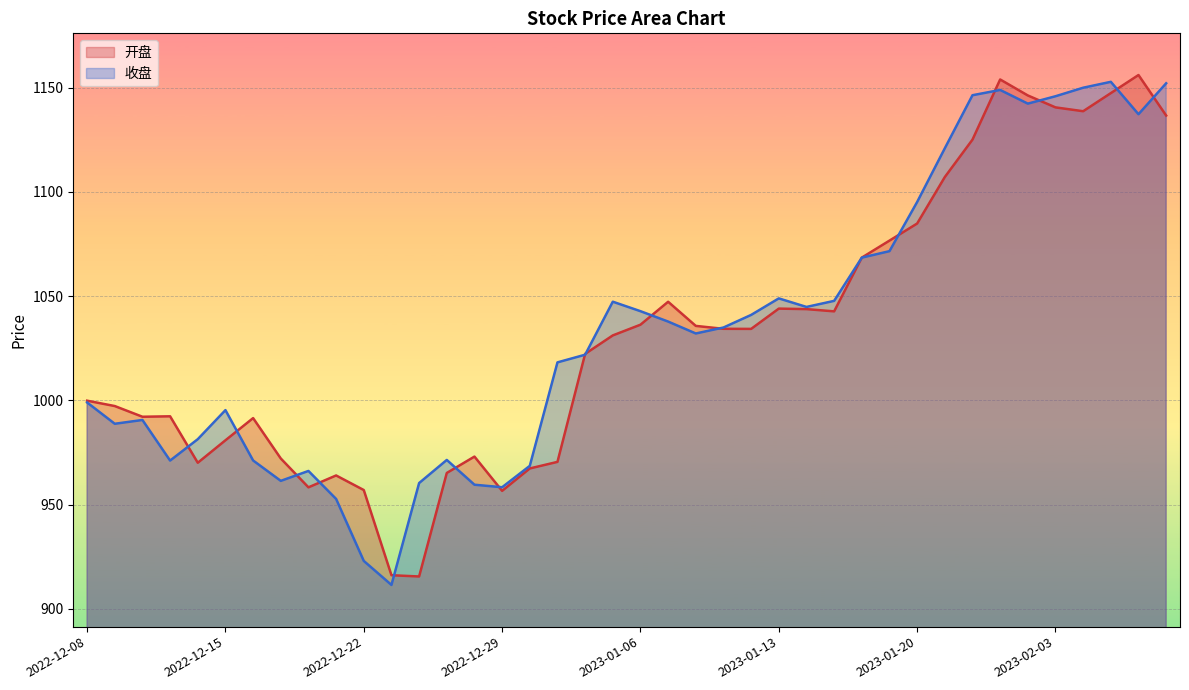

Reading left to right, list all the values displayed in this chart.

开盘: 999.9	997.3	992.2	992.4	970.1	980.9	991.5	972.2	958.3	964.0	957.0	916.2	915.6	965.2	973.1	956.6	967.4	970.5	1022.4	1031.2	1036.3	1047.3	1035.8	1034.4	1034.3	1044.1	1043.8	1042.8	1068.5	1076.7	1084.9	1107.2	1125.1	1154.0	1146.3	1140.6	1138.7	1147.4	1156.1	1136.7
收盘: 999.0	988.8	990.6	971.2	981.4	995.4	971.2	961.5	966.2	952.8	923.0	911.5	960.4	971.5	959.6	958.4	968.6	1018.3	1022.0	1047.4	1042.8	1037.8	1032.1	1035.0	1041.0	1049.0	1044.9	1047.8	1068.5	1071.6	1095.2	1121.0	1146.4	1148.9	1142.4	1145.9	1150.0	1152.8	1137.3	1152.1